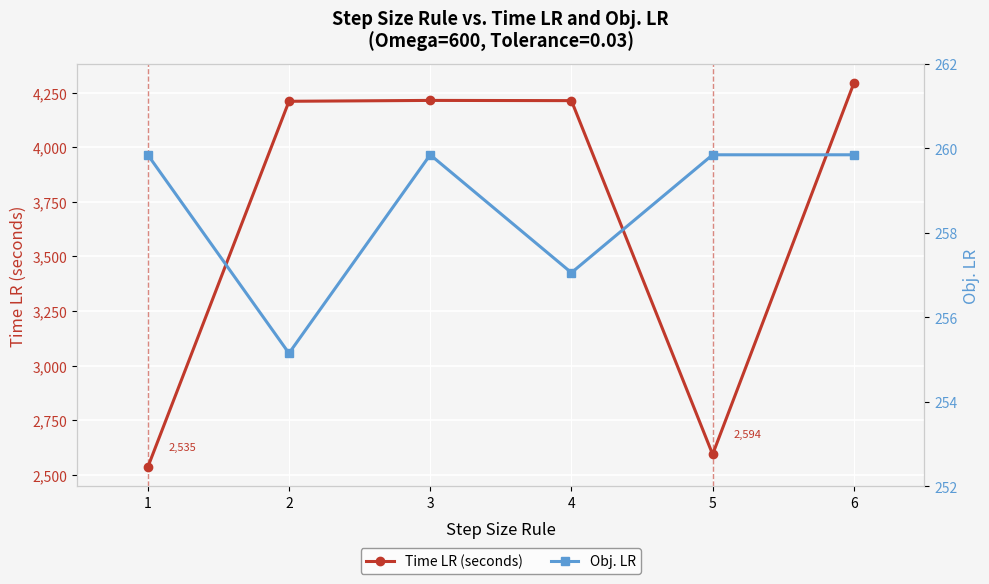

What is the greatest value displayed?

4293.0